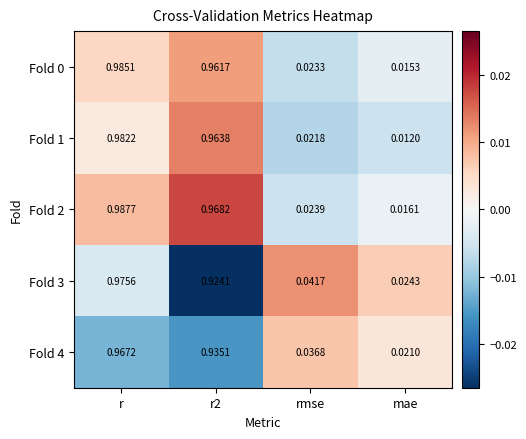

Which label corresponds to the largest value in the chart?

r